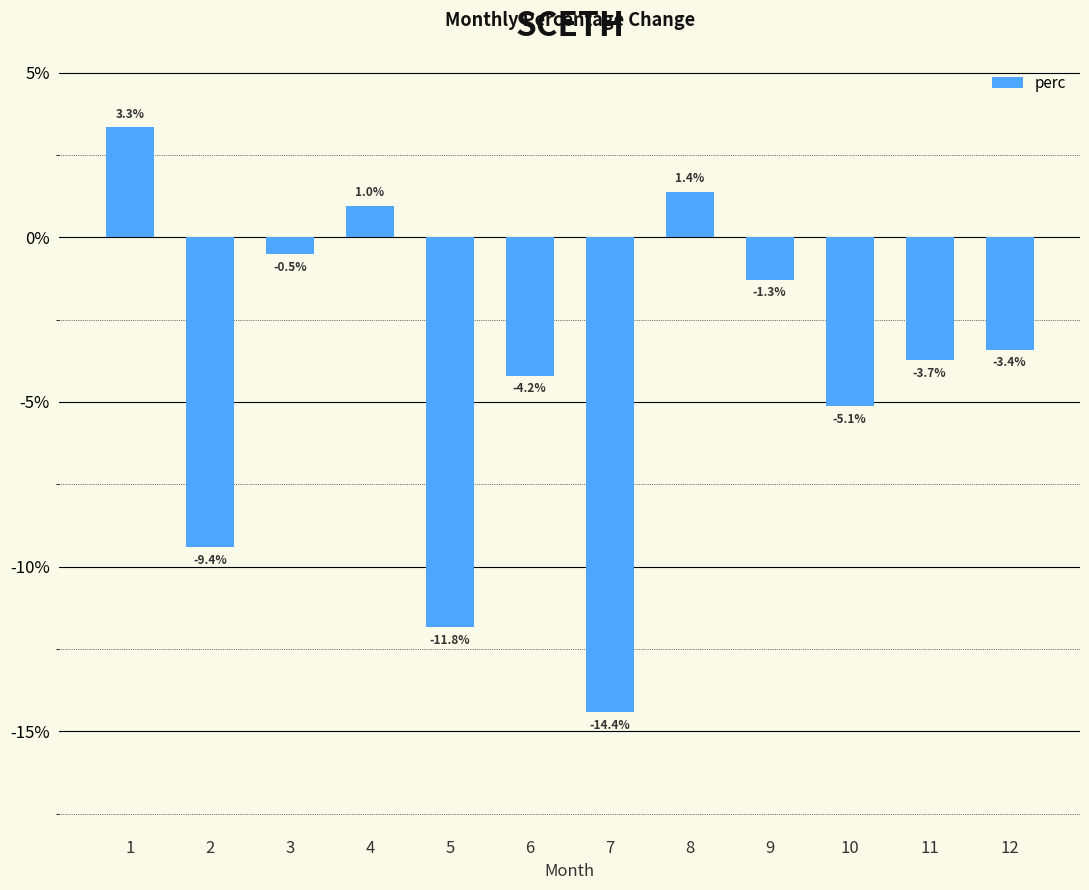

List the labels in order of value, smallest first.

7, 5, 2, 10, 6, 11, 12, 9, 3, 4, 8, 1